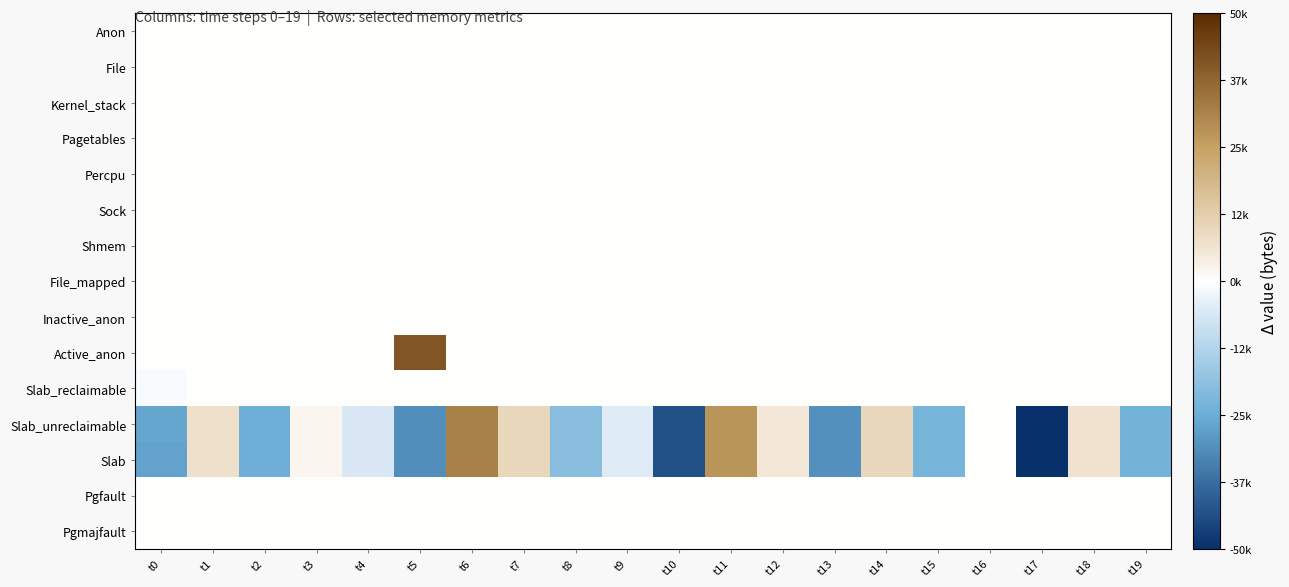

At t3, list the series in order from smallest to largest.

Anon, File, Kernel_stack, Pagetables, Percpu, Sock, Shmem, File_mapped, Inactive_anon, Active_anon, Slab_reclaimable, Pgfault, Pgmajfault, Slab_unreclaimable, Slab